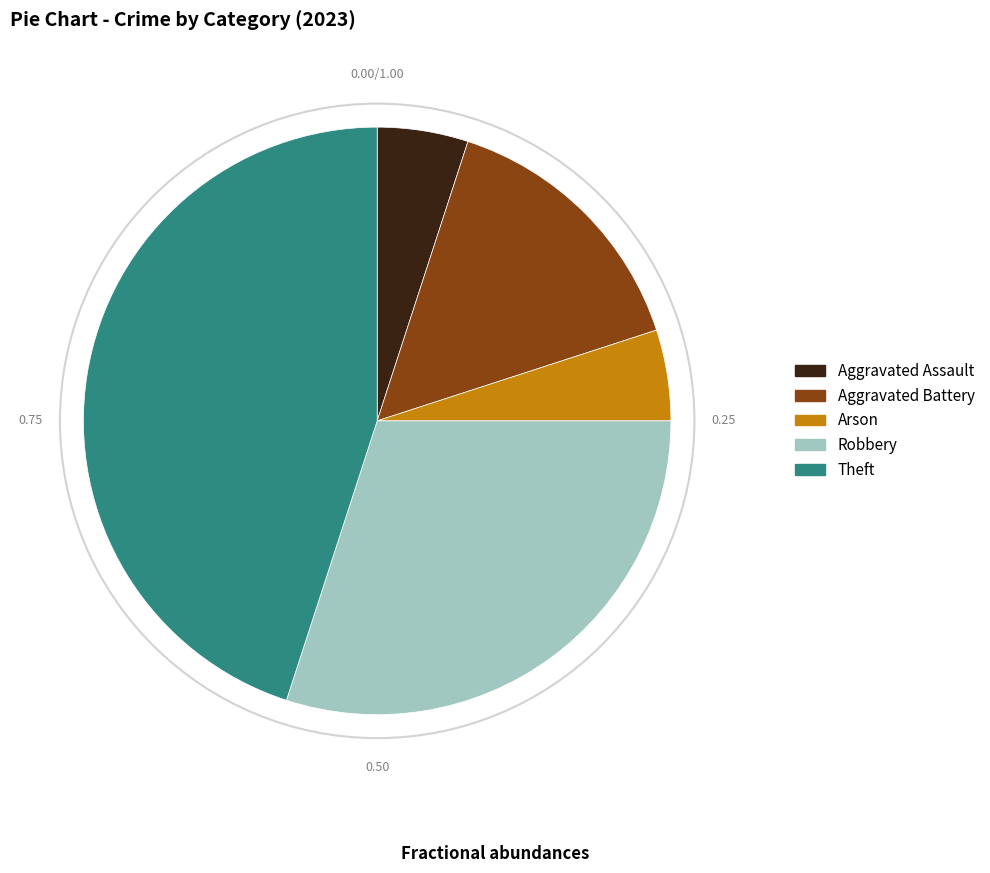

Is the sum of Theft and Robbery greater than half?

Yes